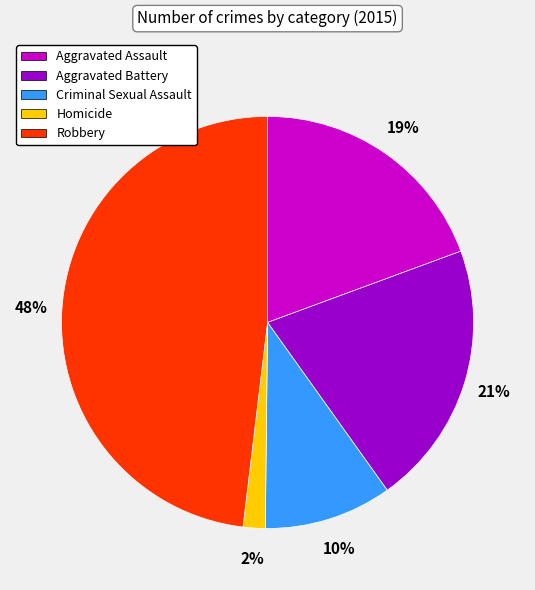

Rank the categories by value from lowest to highest.

Homicide, Criminal Sexual Assault, Aggravated Assault, Aggravated Battery, Robbery